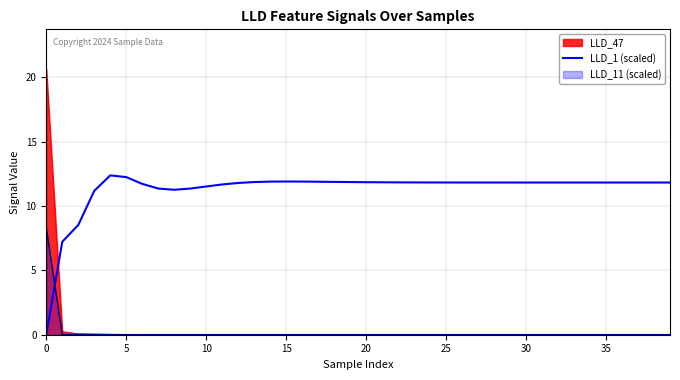

Rank the series by their maximum value, from highest to lowest.

LLD_47, LLD_1 (scaled), LLD_11 (scaled)